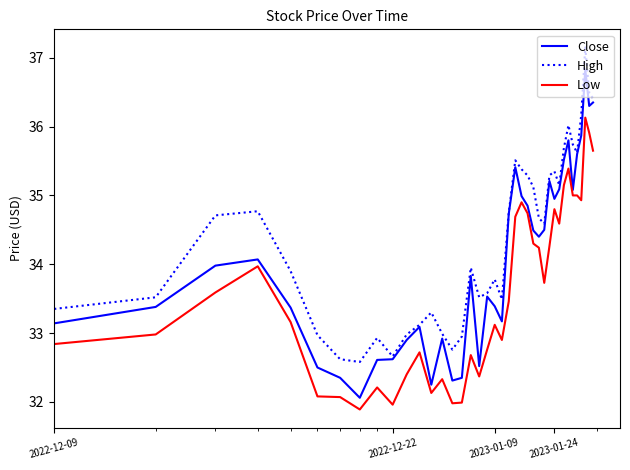

Which series has the largest total across all categories?

High